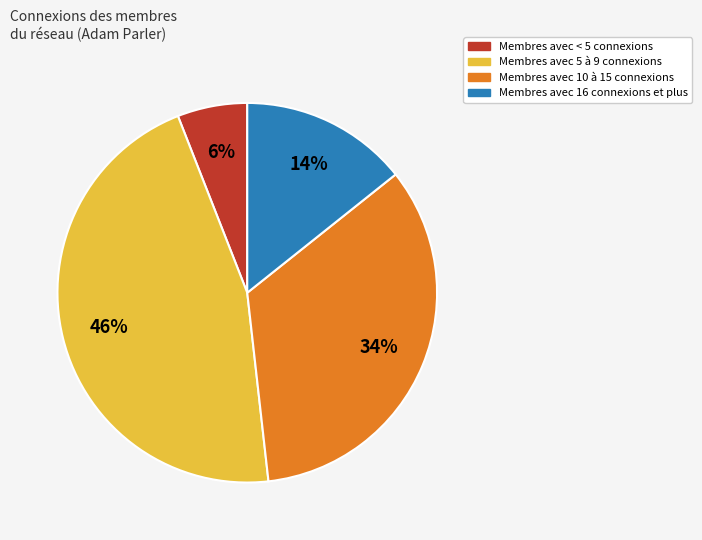

To the nearest percent, what is the difference between the largest and smallest slice percentages?

40%